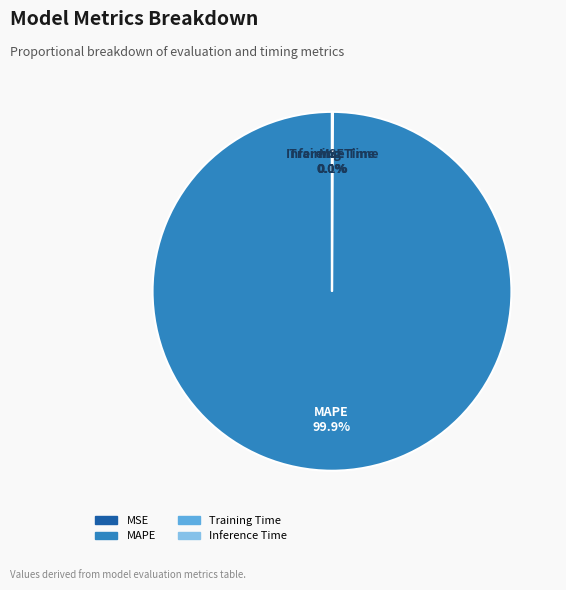

What percentage is NOT represented by MAPE?

0.1%